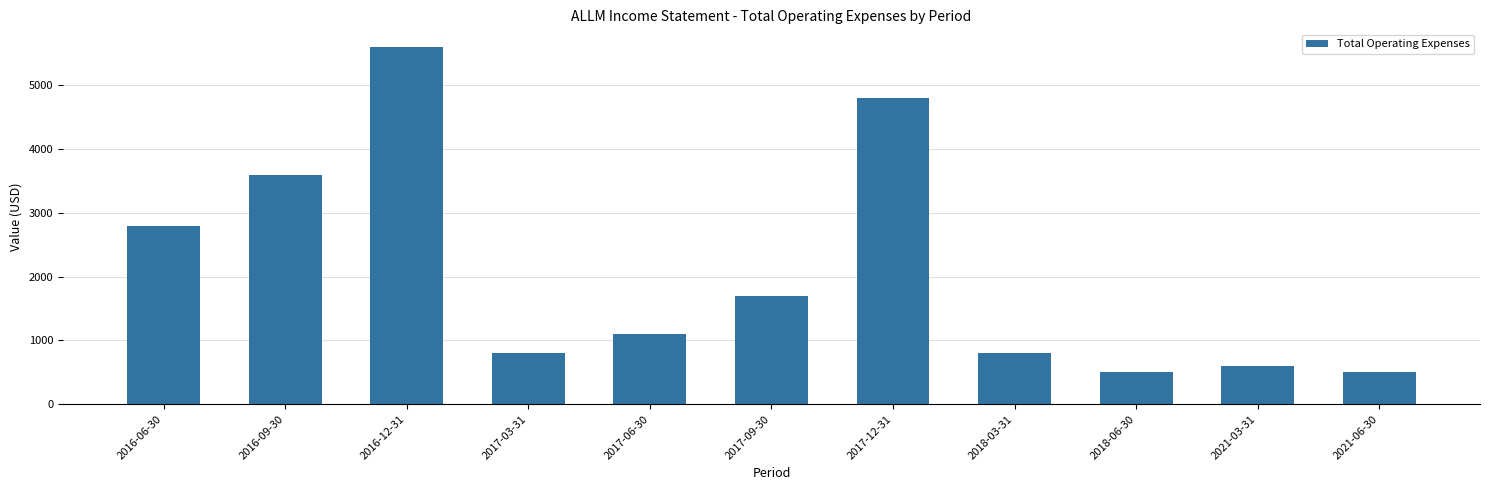

How many distinct data groups are displayed?

1